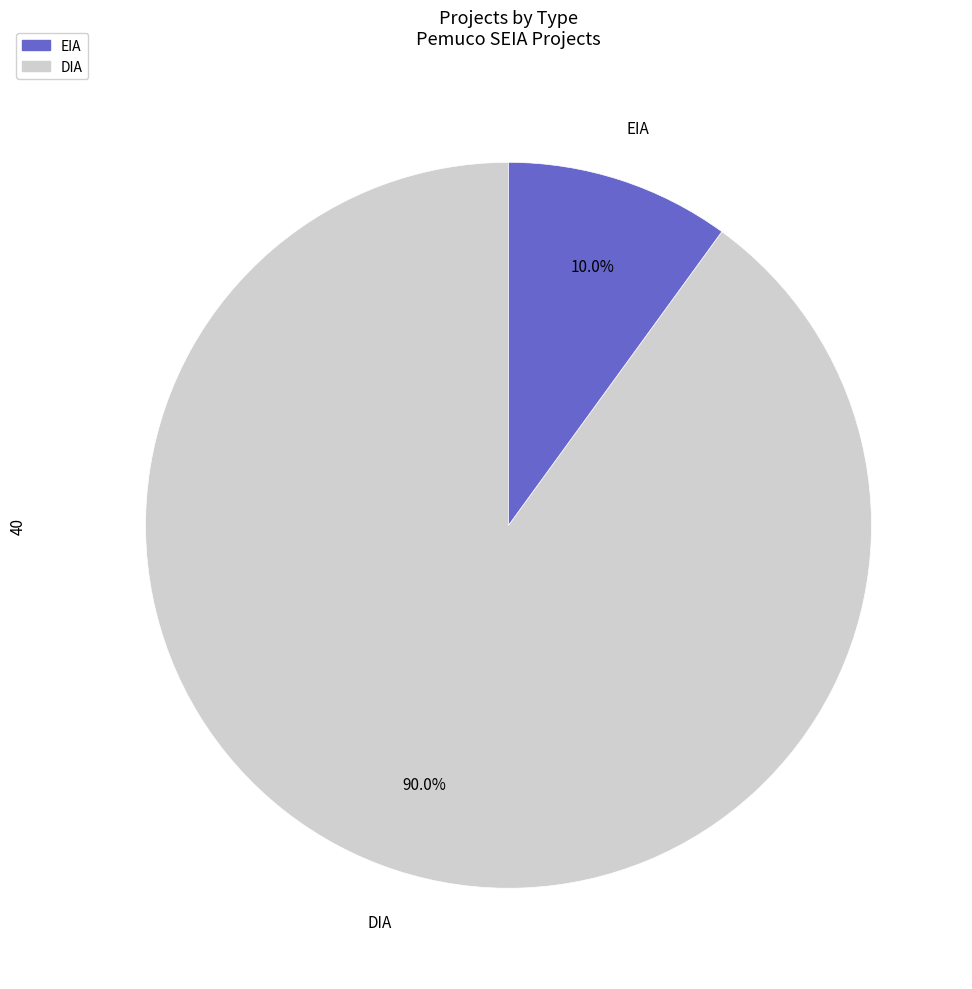

Count the number of slices in the pie.

2